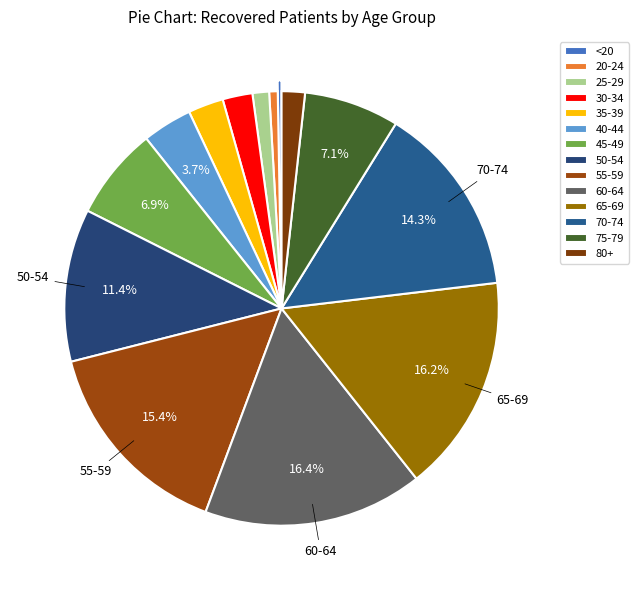

How many slices are in this pie chart?

14